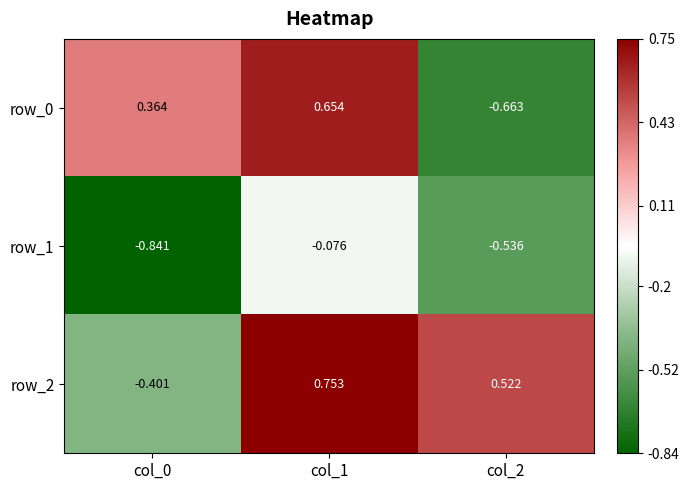

At which category is the sum across all series the highest?

col_1